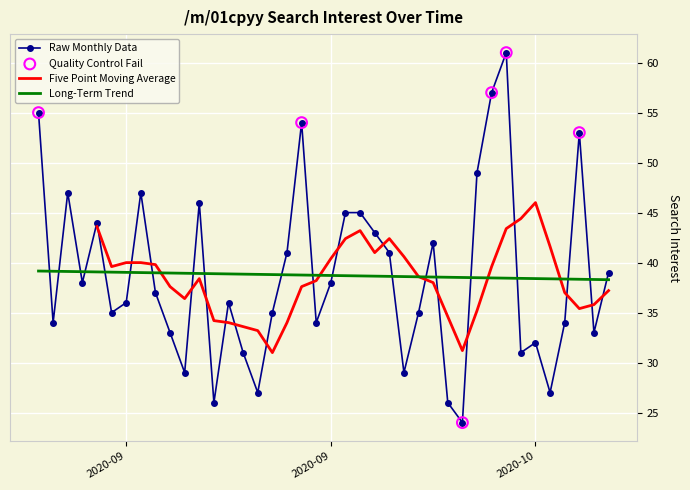

Which has a higher value, 2020-10-07 or 2020-09-27?

2020-09-27